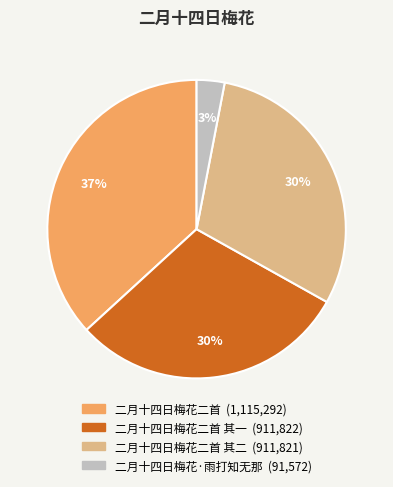

Count the number of slices in the pie.

4